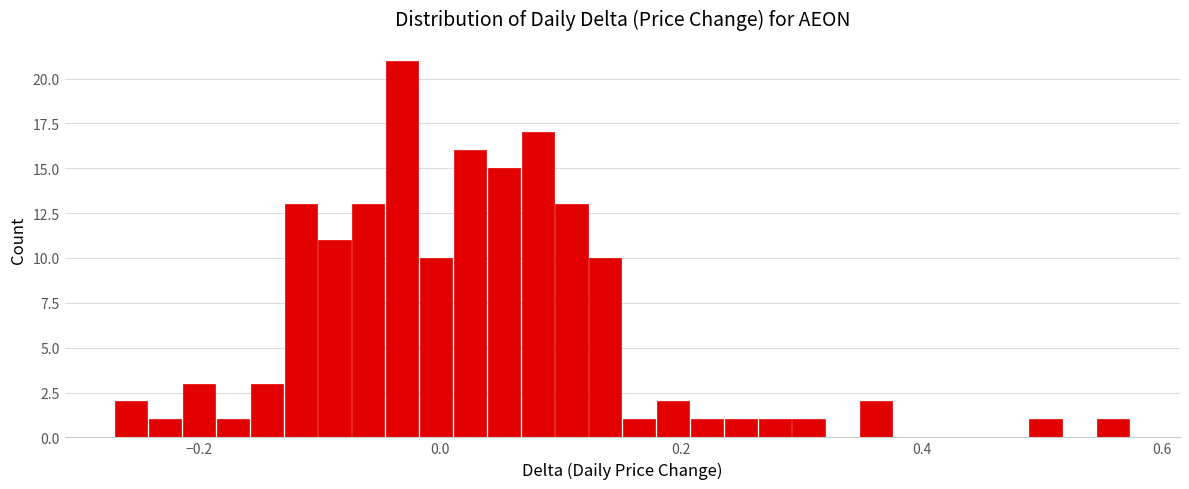

Around what value on the x-axis is the tallest bar? Give the approximate position of its centre, as read against the axis.

-0.04